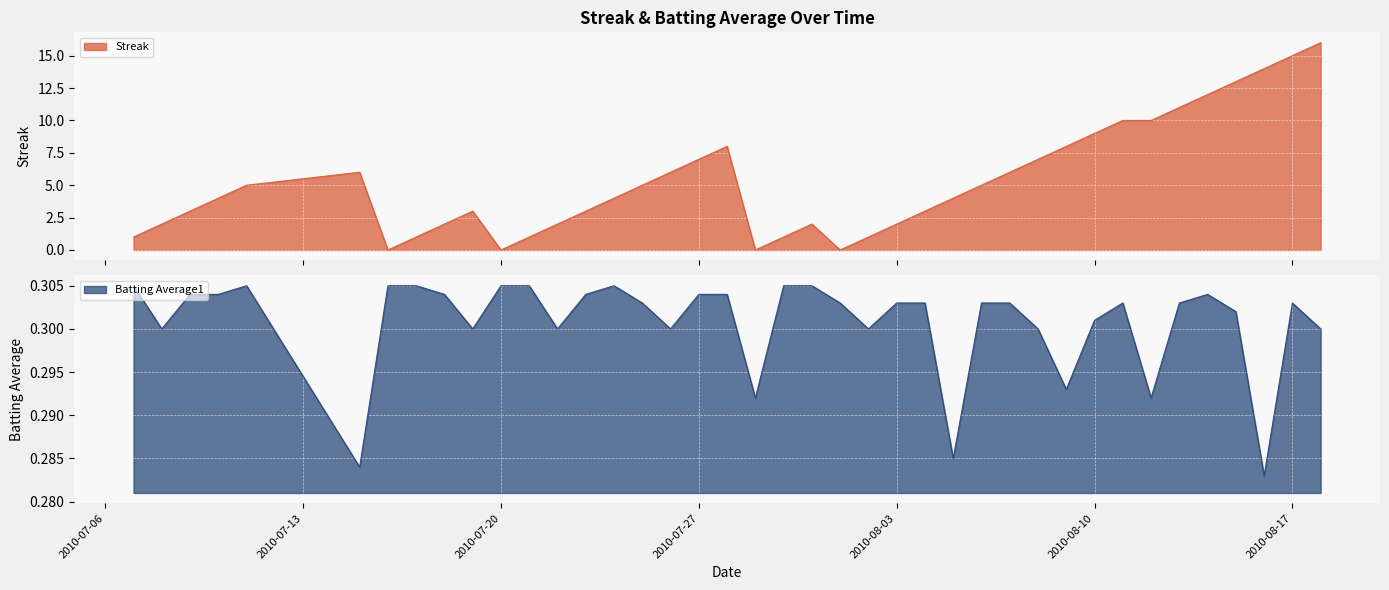

At how many categories does at least one series exceed 6?

13